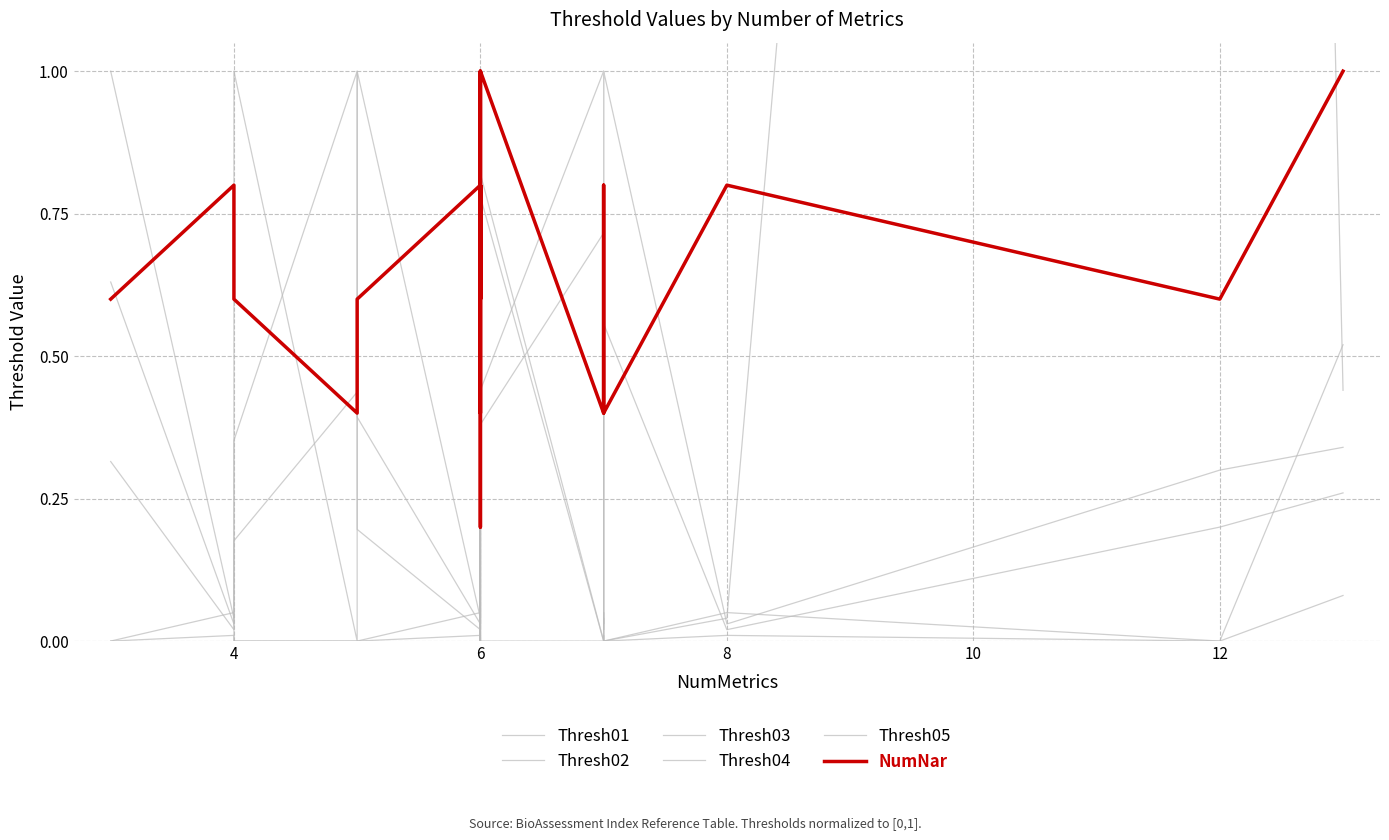

Rank the series at 6 from lowest to highest value.

Thresh01, Thresh02, Thresh03, Thresh04, Thresh05, NumNar